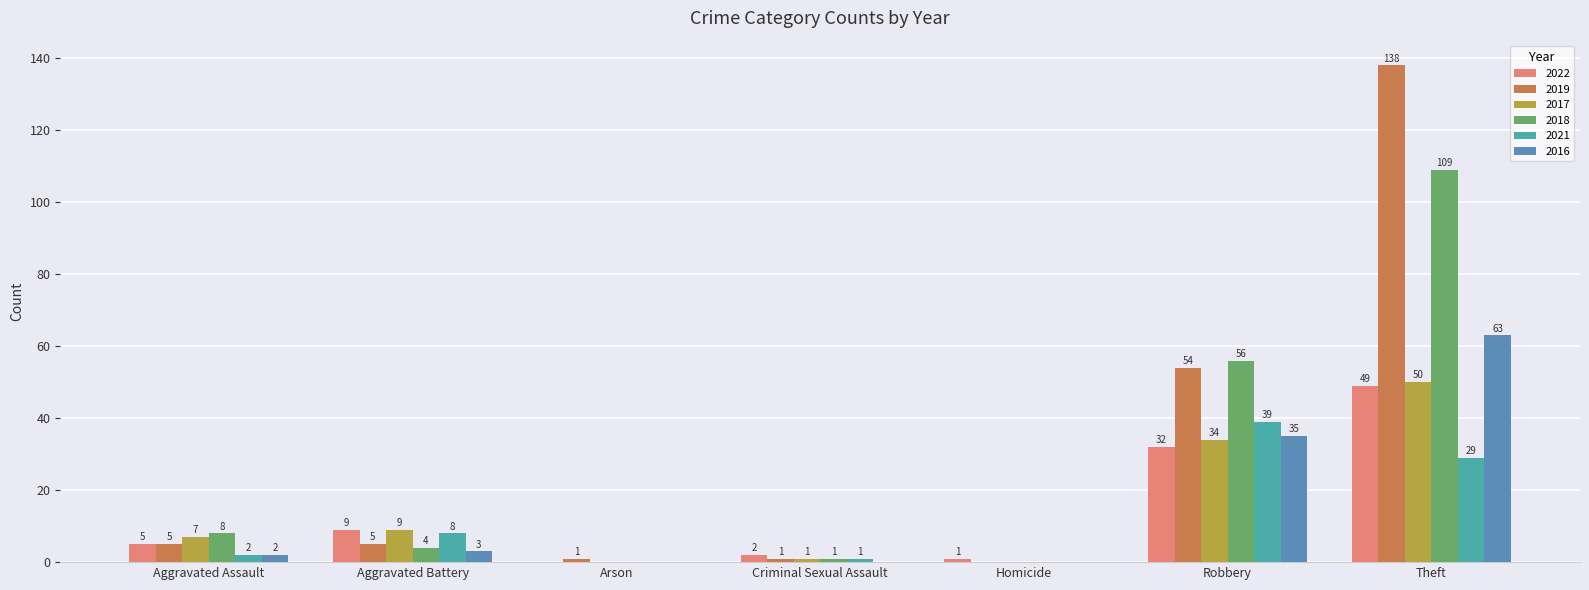

Does the chart contain stacked bars?

No